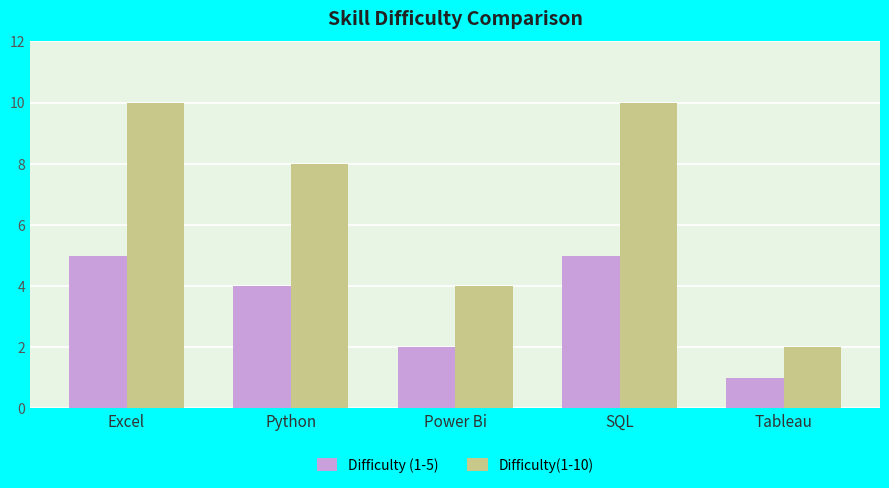

How many bars are there in each group?

2